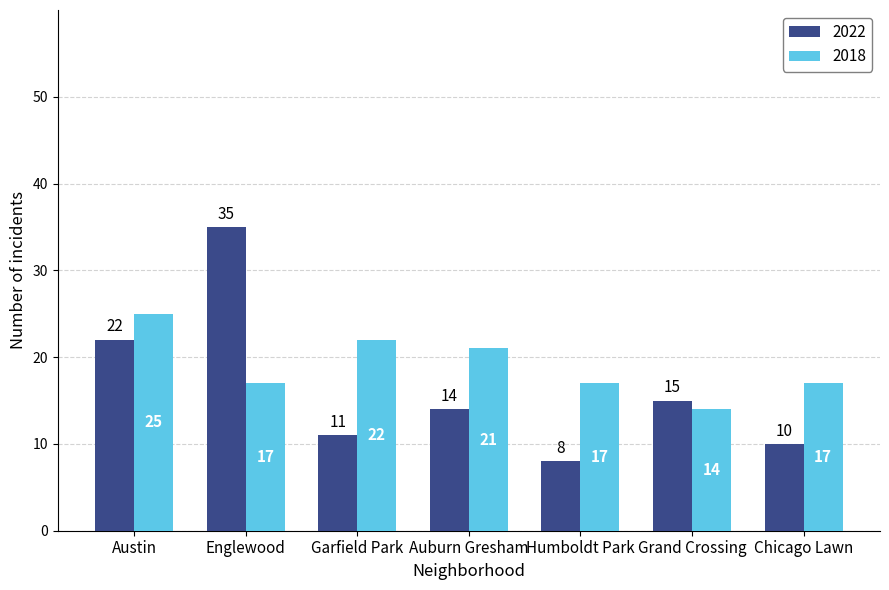

Reading left to right, transcribe all the data shown in this chart.

2022: Austin=22	Englewood=35	Garfield Park=11	Auburn Gresham=14	Humboldt Park=8	Grand Crossing=15	Chicago Lawn=10
2018: Austin=25	Englewood=17	Garfield Park=22	Auburn Gresham=21	Humboldt Park=17	Grand Crossing=14	Chicago Lawn=17